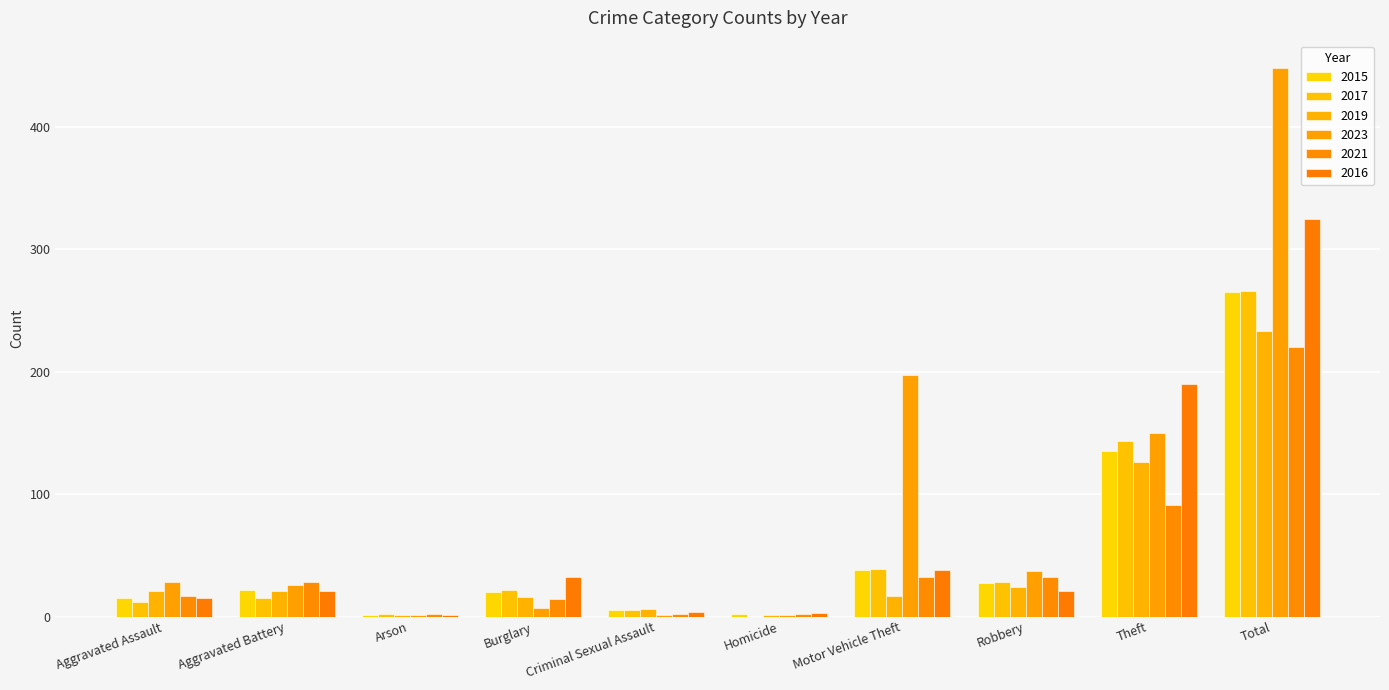

What is the difference between the maximum and minimum values in the 2016 series?

324